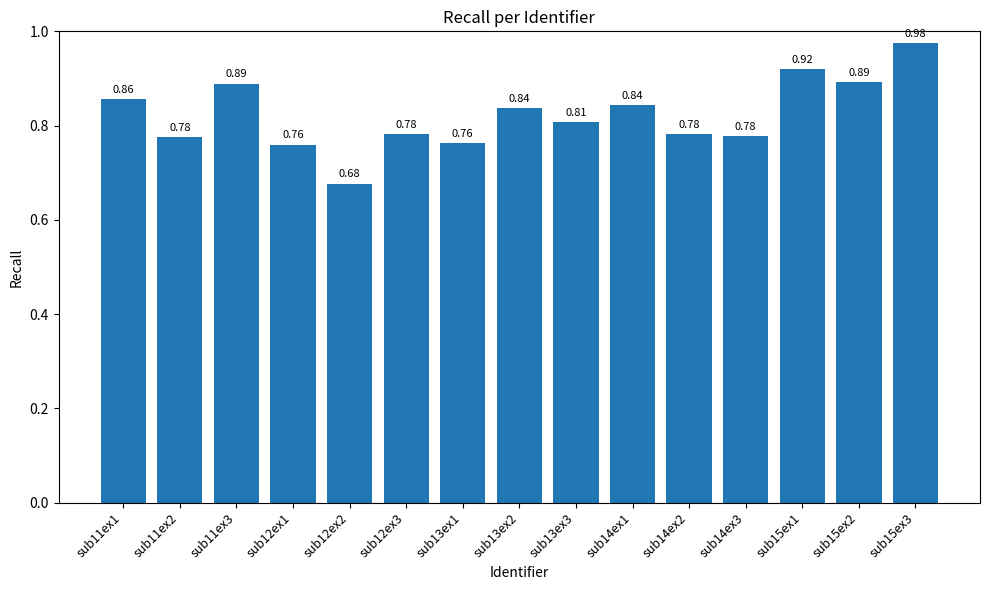

What is the label of the 15th bar from the left?

sub15ex3